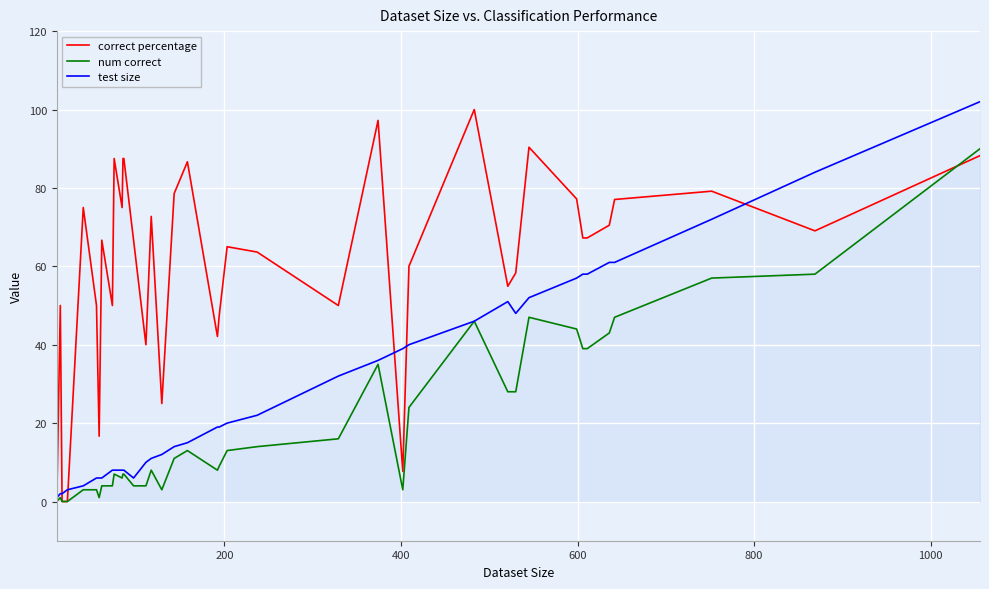

Which series has the largest range (max minus min)?

test size